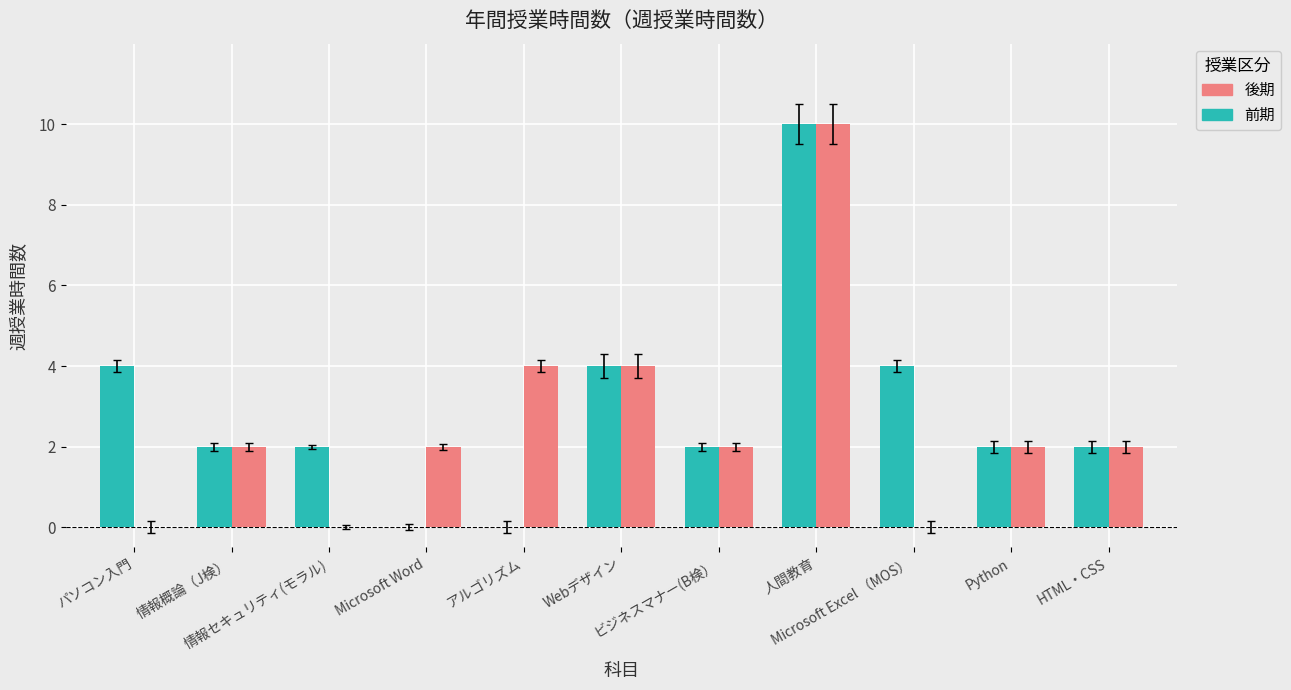

Reading left to right, extract all data points from this chart.

前期: パソコン入門=4	情報概論（J検）=2	情報セキュリティ(モラル)=2	Microsoft Word=0	アルゴリズム=0	Webデザイン=4	ビジネスマナー(B検）=2	人間教育=10	Microsoft Excel （MOS）=4	Python=2	HTML・CSS=2
後期: パソコン入門=0	情報概論（J検）=2	情報セキュリティ(モラル)=0	Microsoft Word=2	アルゴリズム=4	Webデザイン=4	ビジネスマナー(B検）=2	人間教育=10	Microsoft Excel （MOS）=0	Python=2	HTML・CSS=2